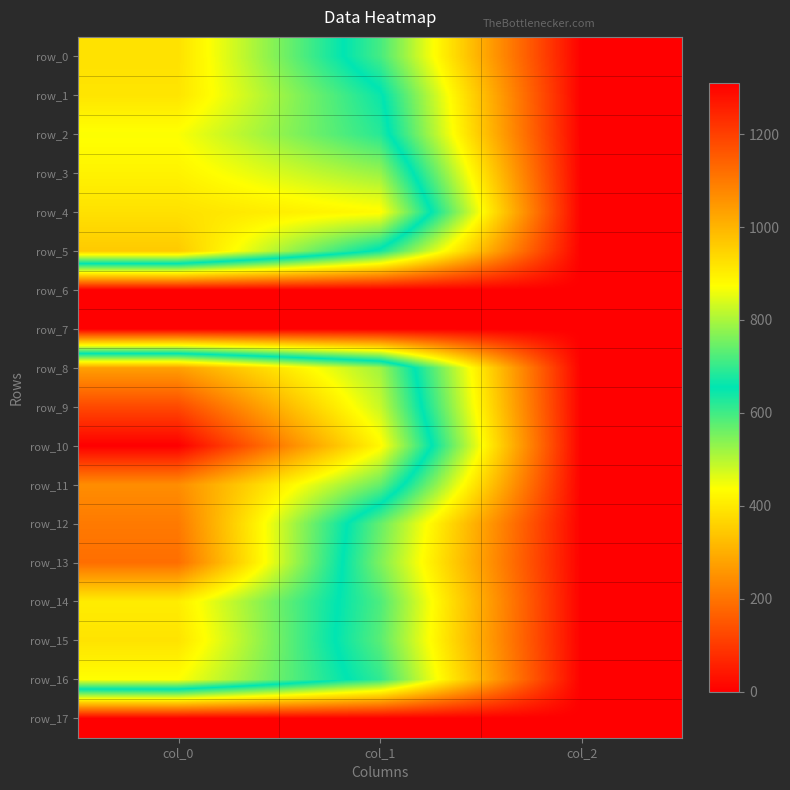

Reading left to right, list all the values displayed in this chart.

row_0: 923.3	597.4	2.0
row_1: 916.7	664.9	2.0
row_2: 870.0	688.5	2.0
row_3: 893.3	786.4	2.0
row_4: 923.3	880.9	2.0
row_5: 963.3	641.2	2.0
row_6: 0.0	0.0	0.0
row_7: 0.0	0.0	0.0
row_8: 1036.7	793.1	2.0
row_9: 1183.3	826.9	2.0
row_10: 1310.0	884.2	2.0
row_11: 1066.7	742.5	2.0
row_12: 1100.0	570.4	2.0
row_13: 1120.0	550.1	2.0
row_14: 903.3	590.6	2.0
row_15: 920.0	580.5	2.0
row_16: 873.3	614.2	2.0
row_17: 0.0	0.0	0.0